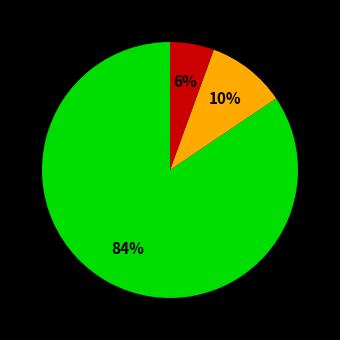

To the nearest percent, what is the average slice percentage?

33%